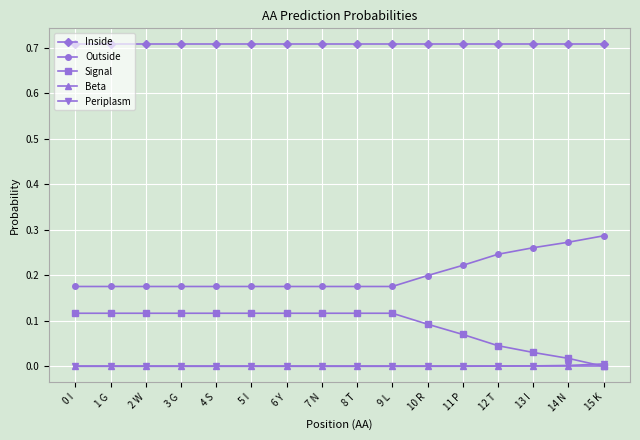

Is it true that Outside equals 0.1 at 9 L?

False